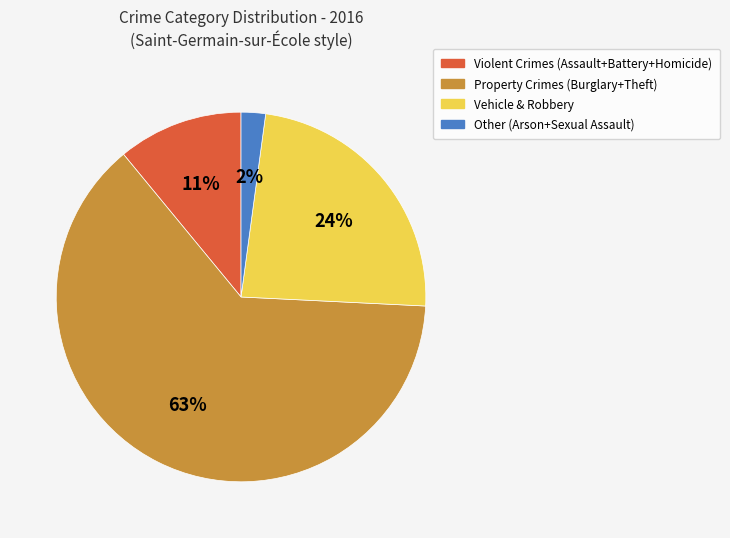

Count the number of slices in the pie.

4